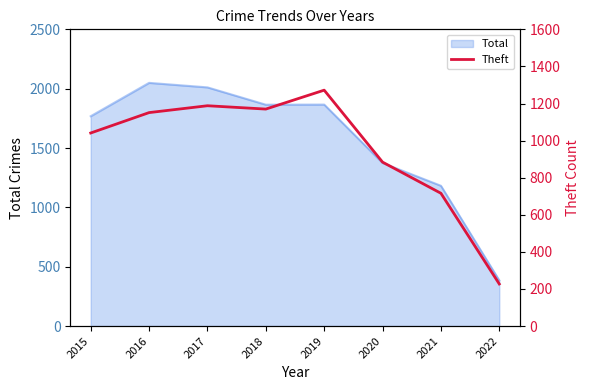

What is the smallest value displayed?

227